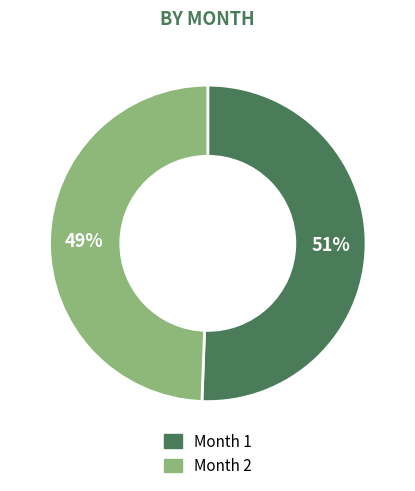

To the nearest percent, what portion does Month 1 represent?

51%